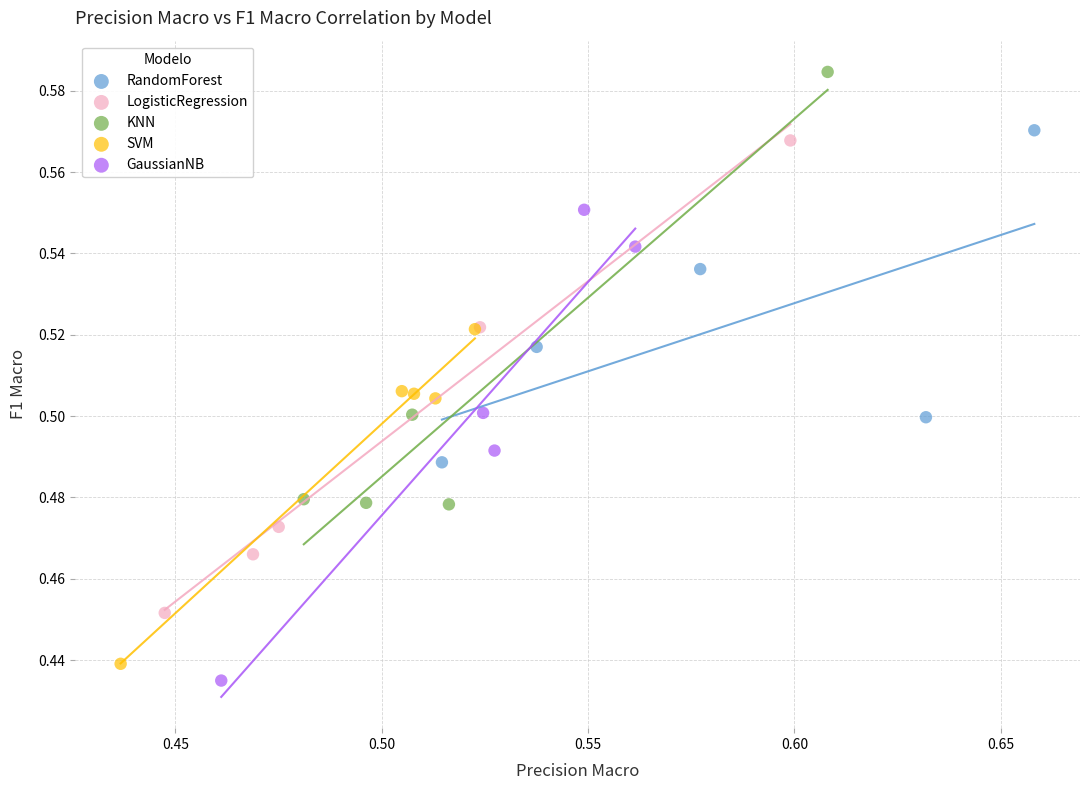

What are all the series names shown in the legend?

RandomForest, LogisticRegression, KNN, SVM, GaussianNB